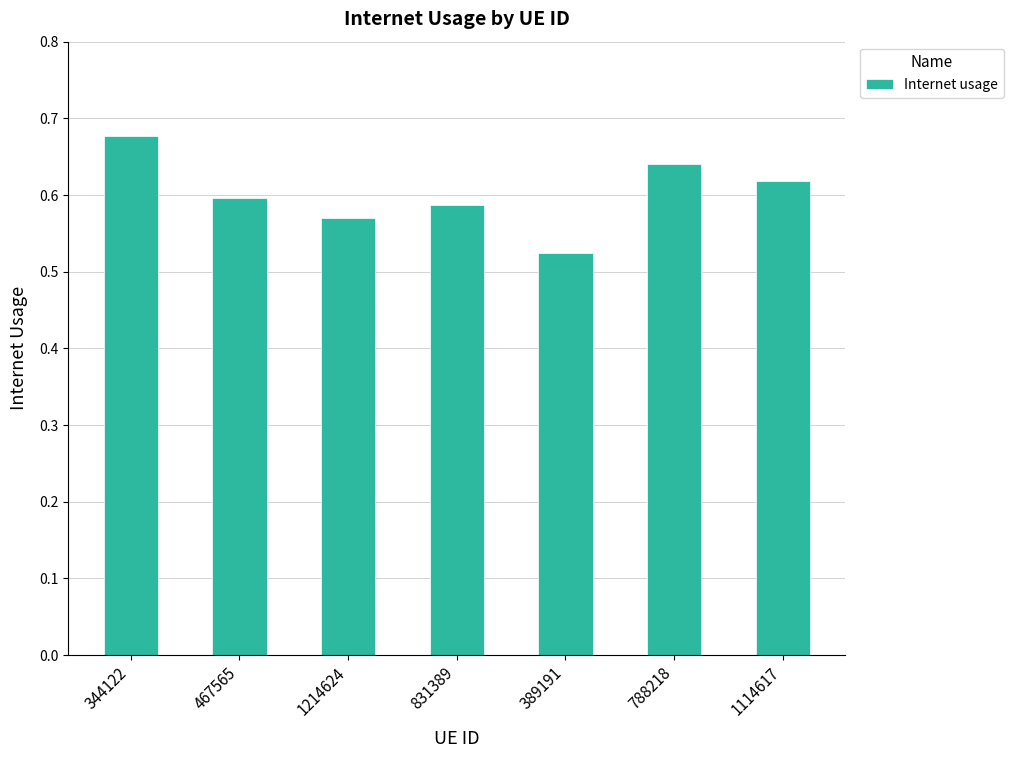

What is the sum of the values at 389191 and 831389?

1.1